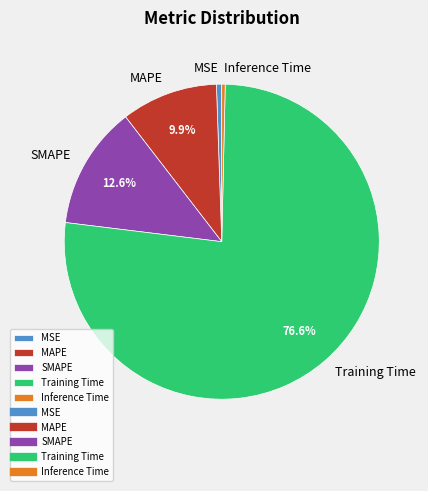

What percentage is the Training Time slice, to the nearest percent?

77%